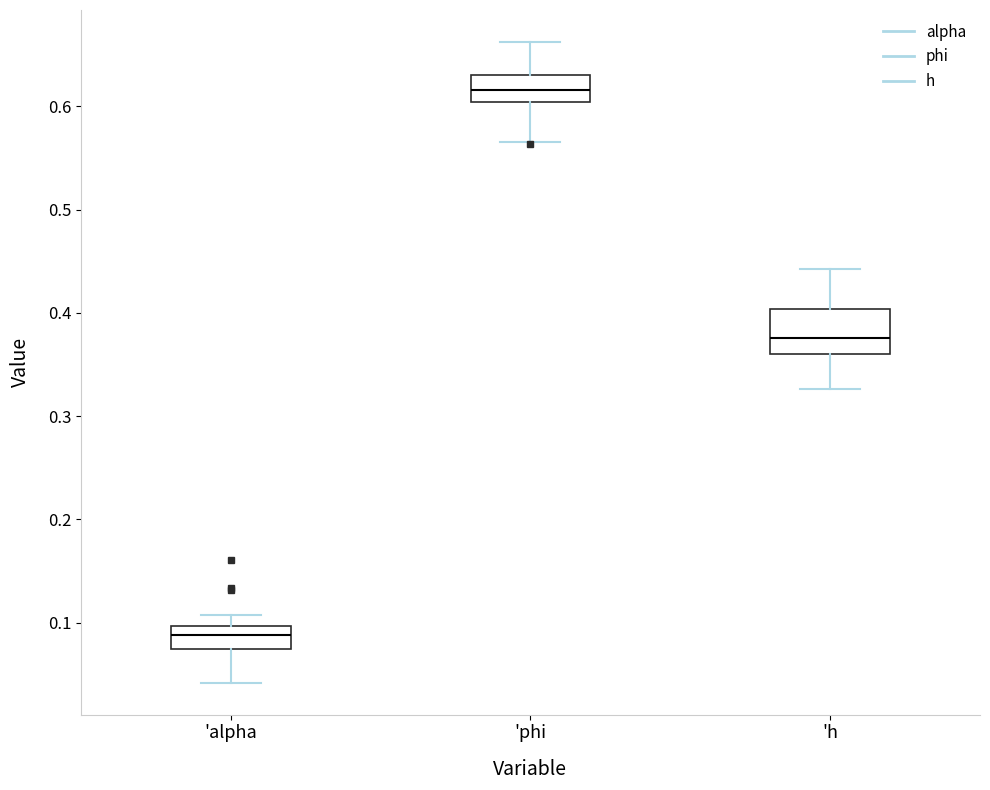

Where does the median line of the box for 'h sit on the y-axis? The values are not printed on the chart, so give them approximately, as read against the axis.

0.38